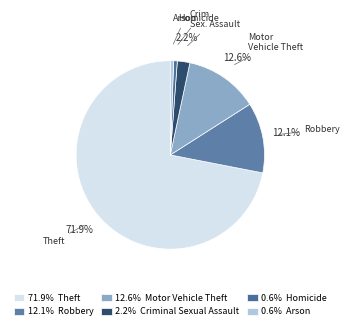

How many segments does this pie chart have?

6